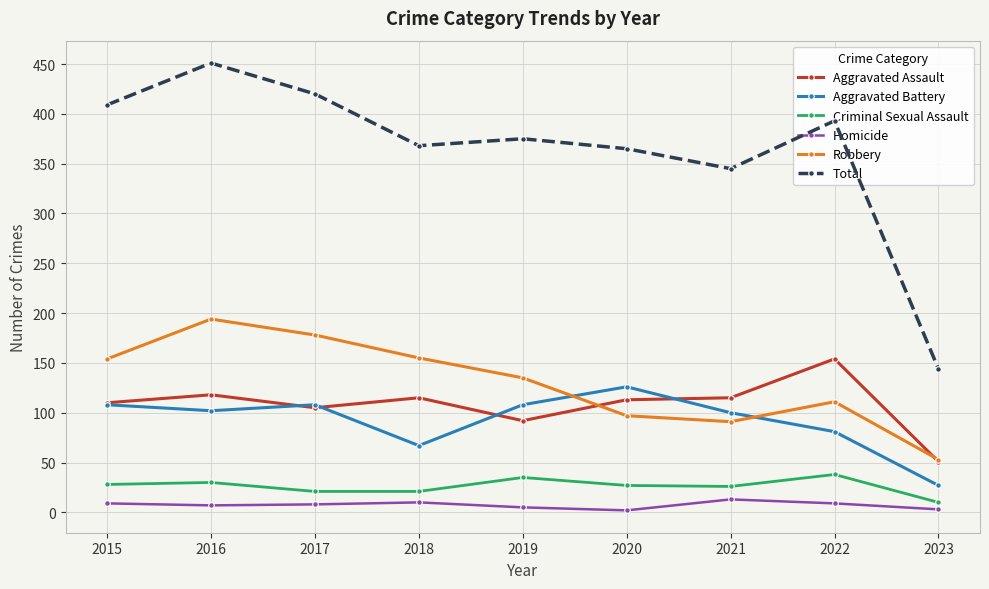

At which category does the chart reach its peak across all series?

2016